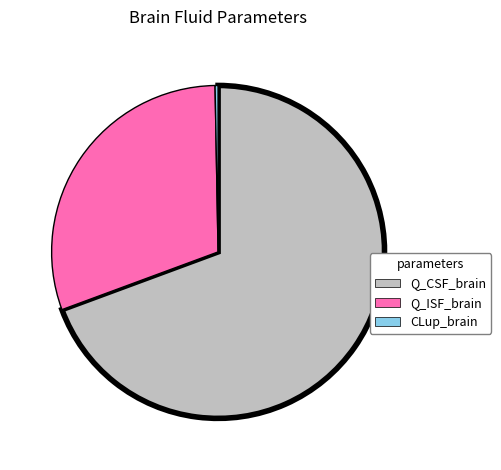

What is the majority slice?

Q_CSF_brain